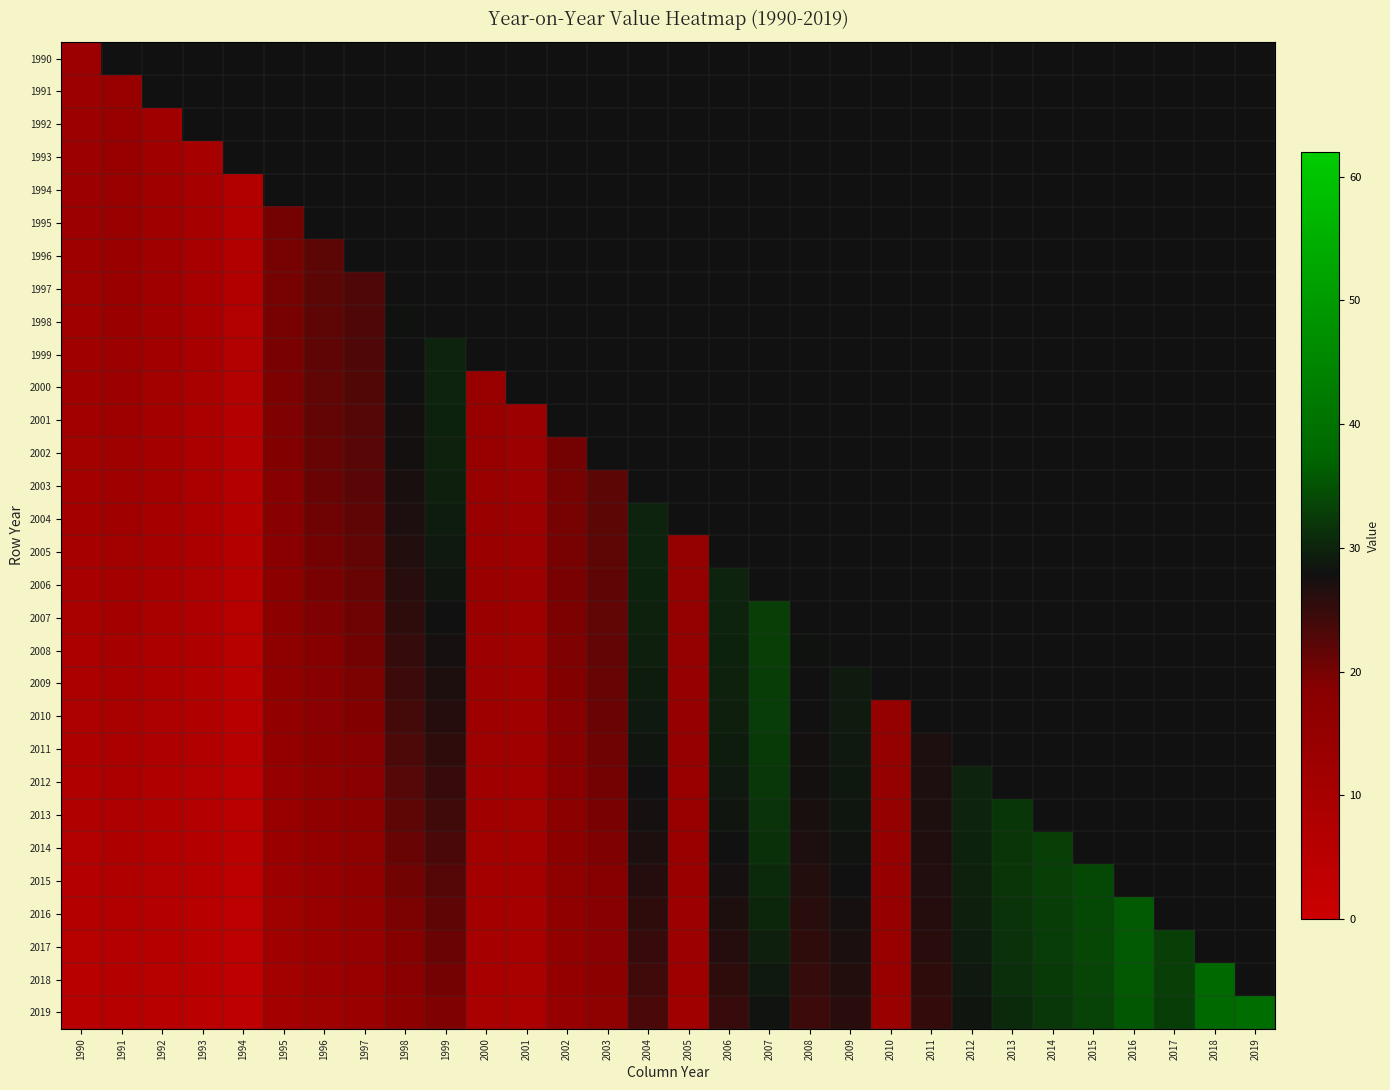

What is the total value across all series at 1994?

146.9